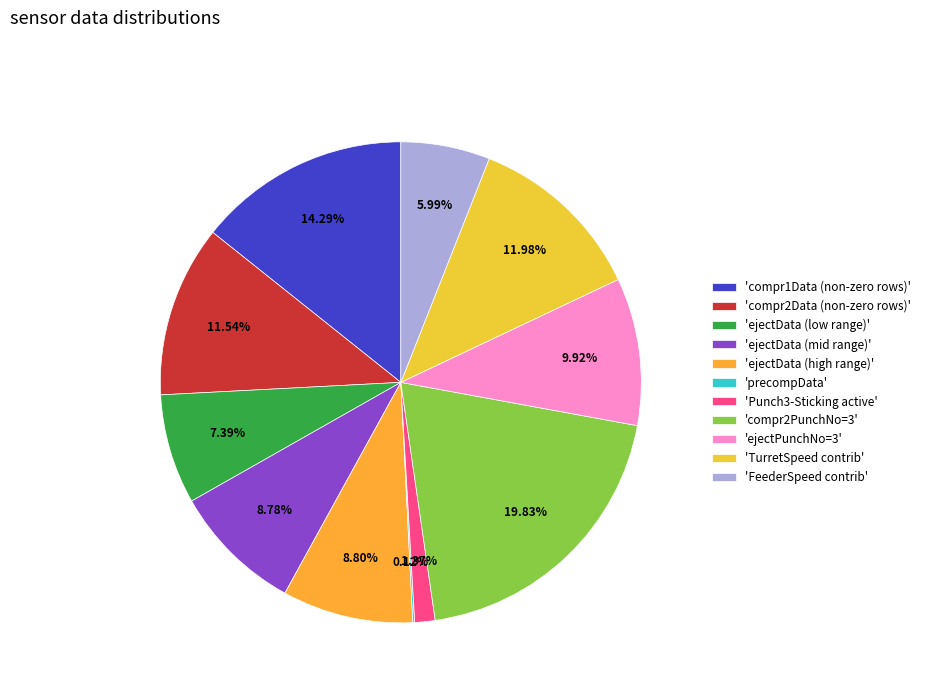

How many slices are in this pie chart?

11